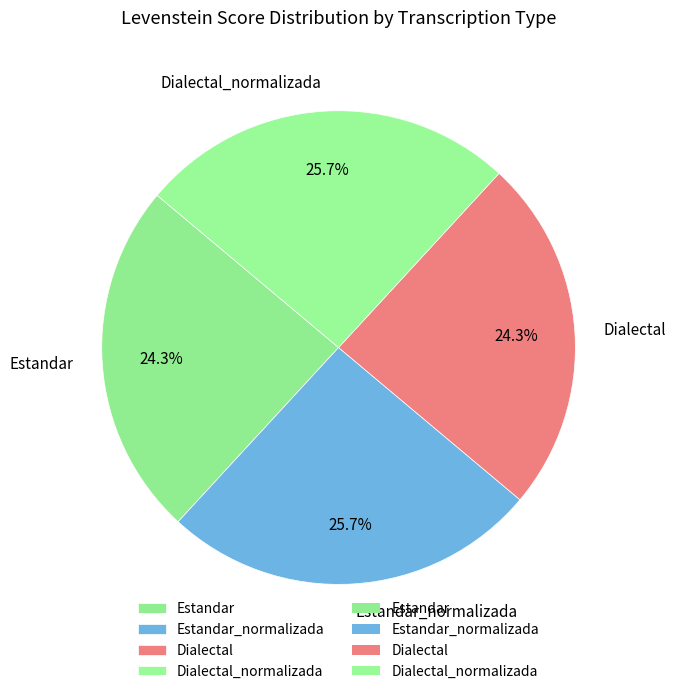

To the nearest percent, what is the combined percentage of Estandar and Estandar_normalizada?

50%